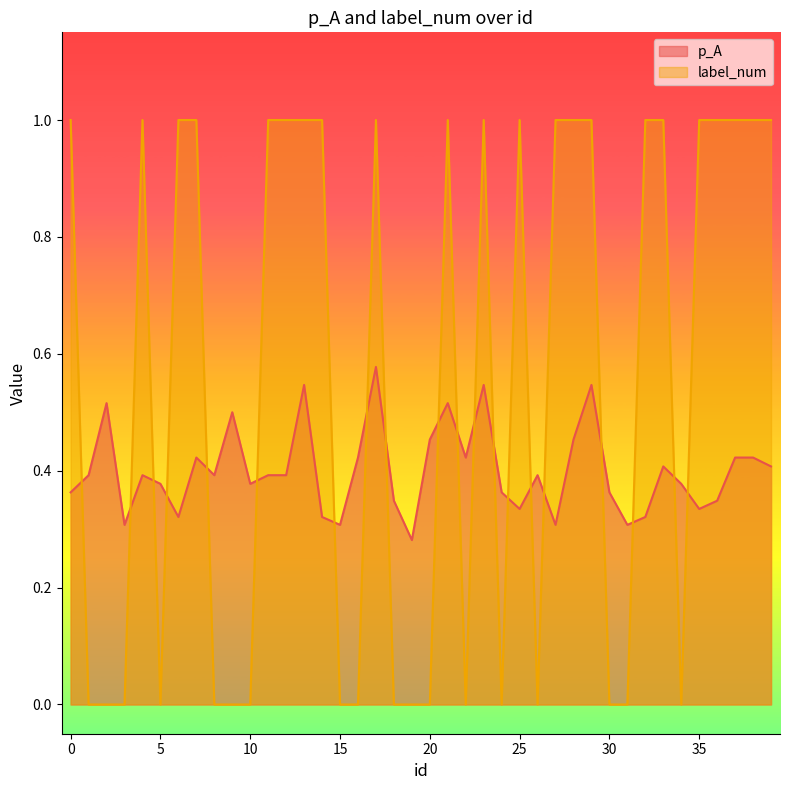

Where is p_A nearest to the value 0?

19